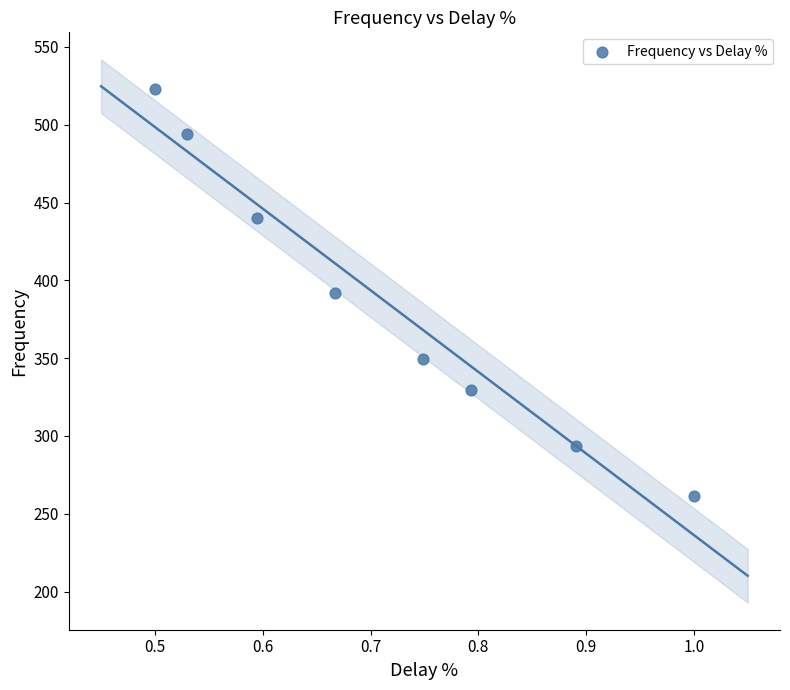

What is the range of X values (max minus min)?

0.5